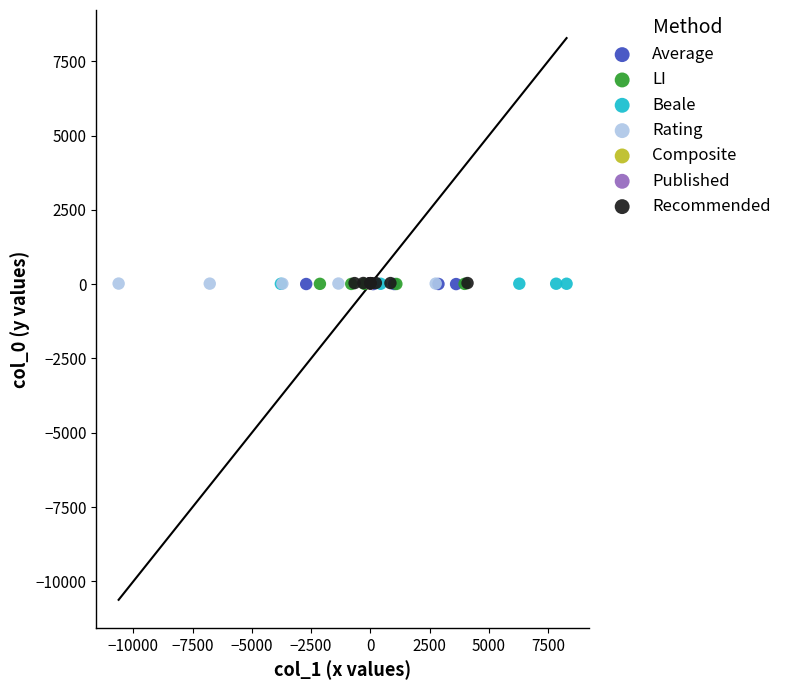

Which series has the widest spread of Y values?

Recommended